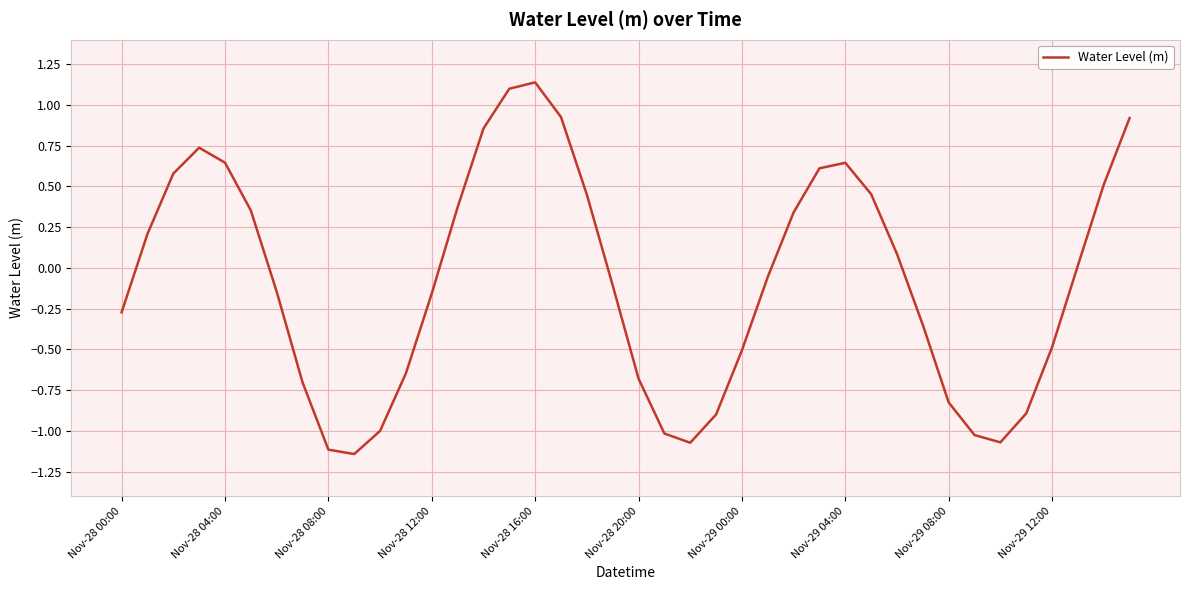

What is the difference between the maximum and minimum values?

2.3